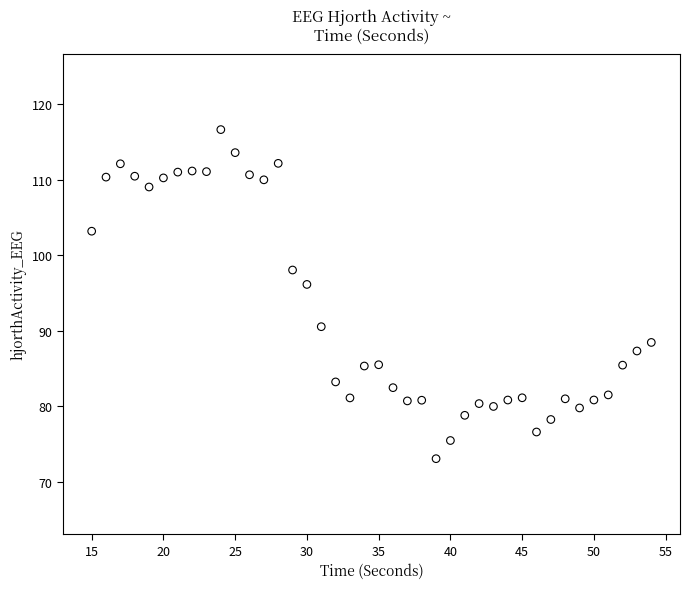

What Y value in the scatter plot is closest to 94?

96.1